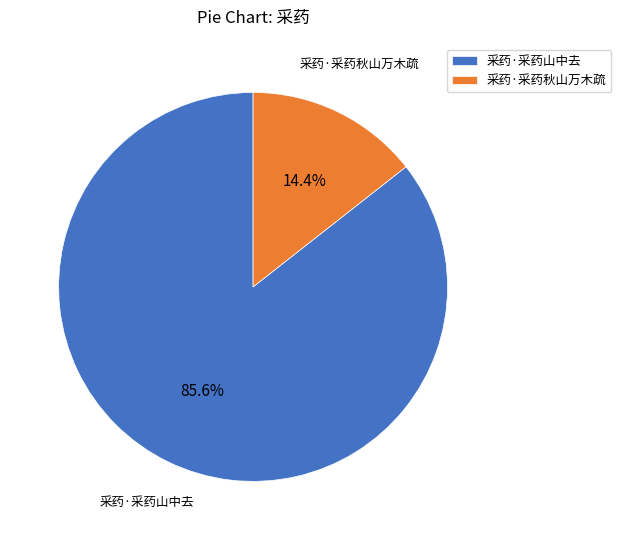

Which category accounts for the majority?

采药·采药山中去